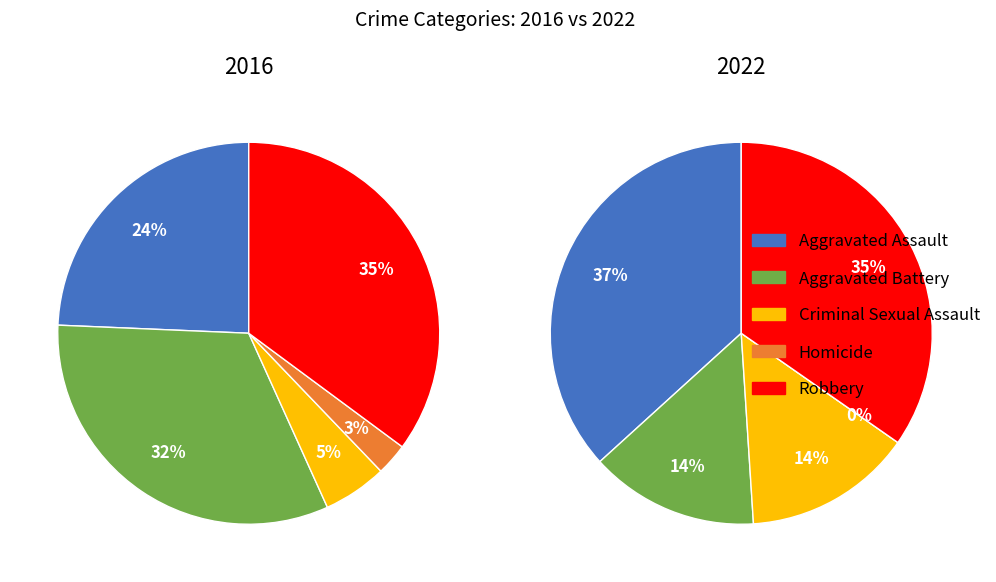

Which has a higher value, Homicide or Aggravated Assault?

Aggravated Assault